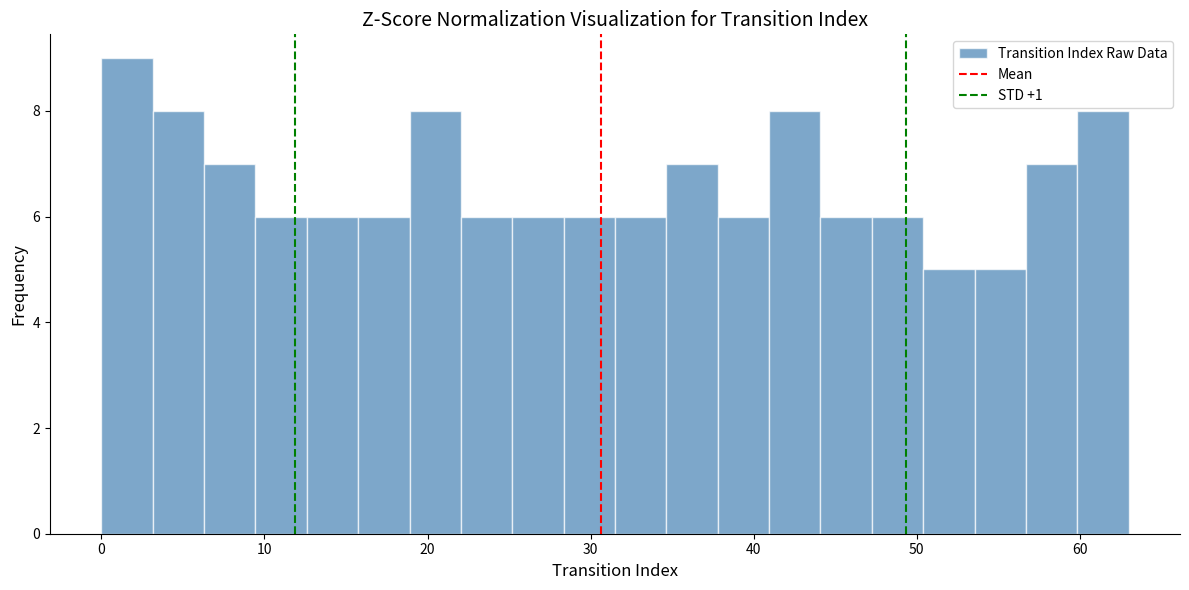

Around what value on the x-axis is the tallest bar? Give the approximate position of its centre, as read against the axis.

2